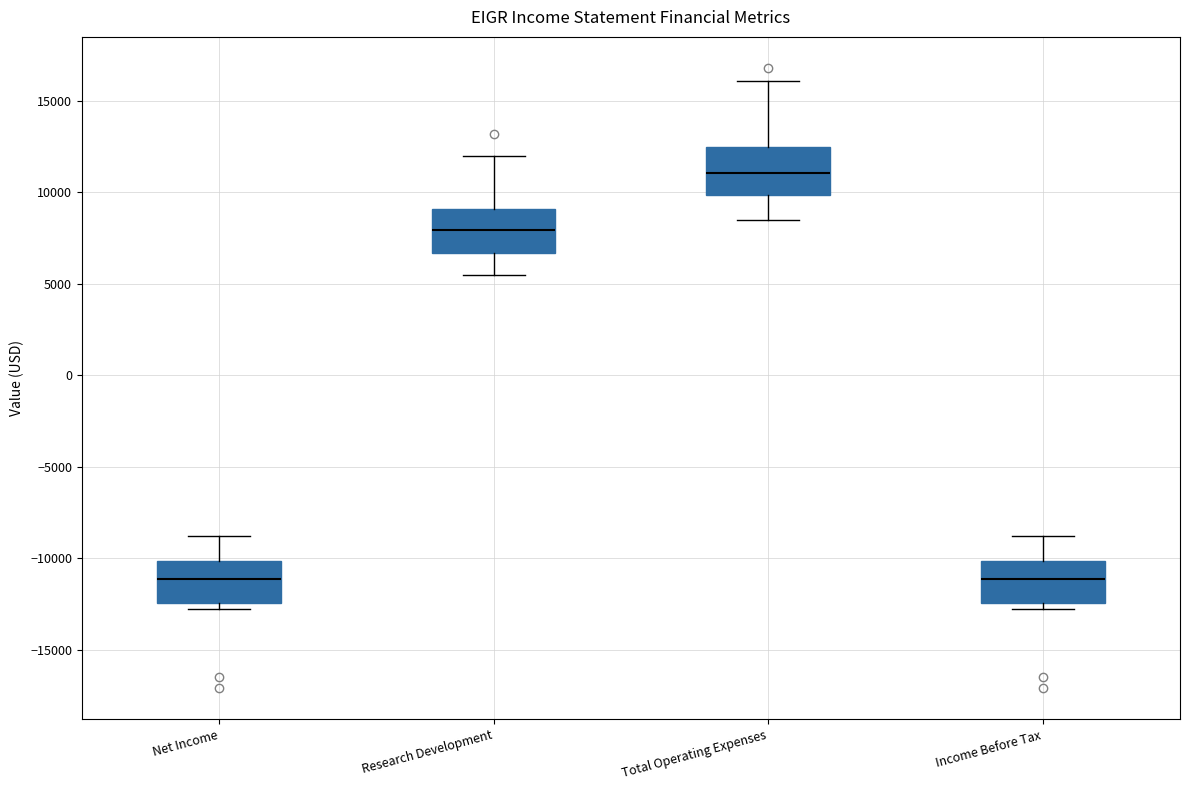

Where is the upper edge of the box for Net Income on the y-axis? The values are not printed on the chart, so give them approximately, as read against the axis.

-10000